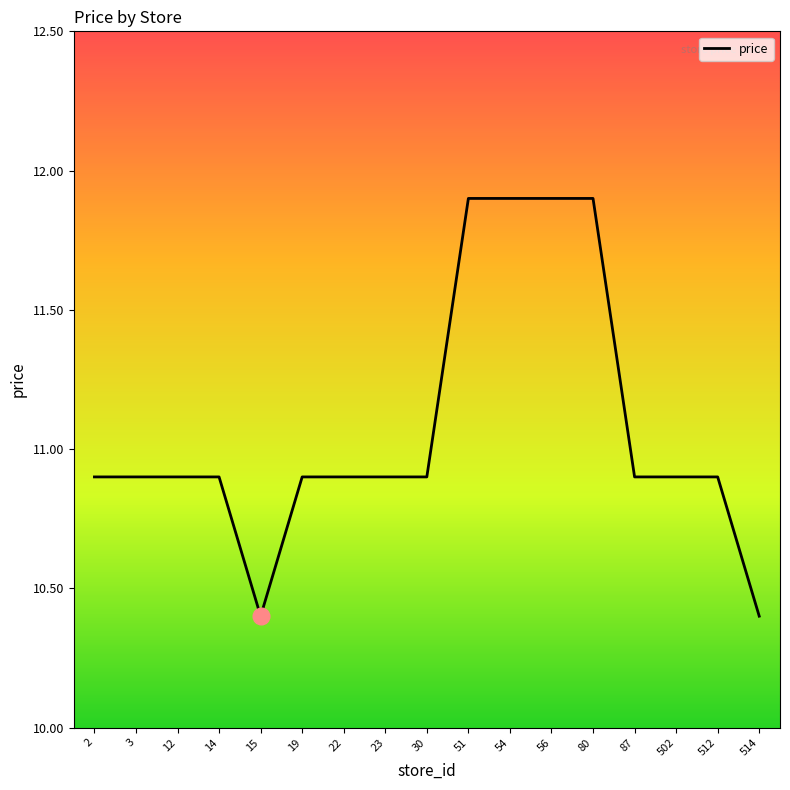

True or false: the data shows 10.9 at 12.

True